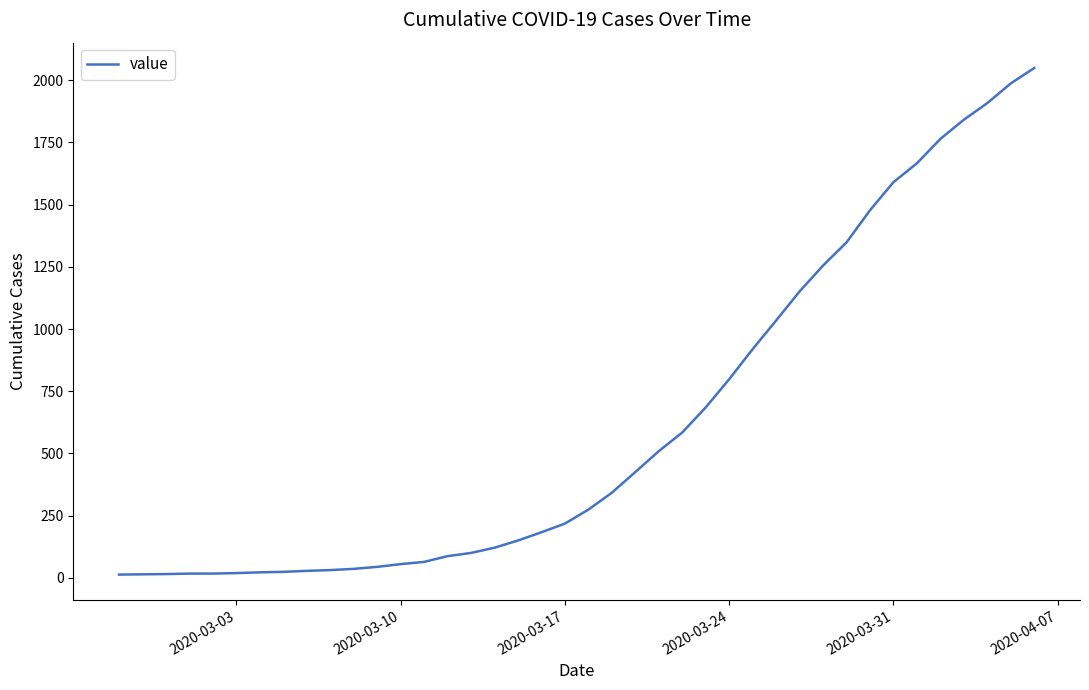

What is the greatest value displayed?

2049